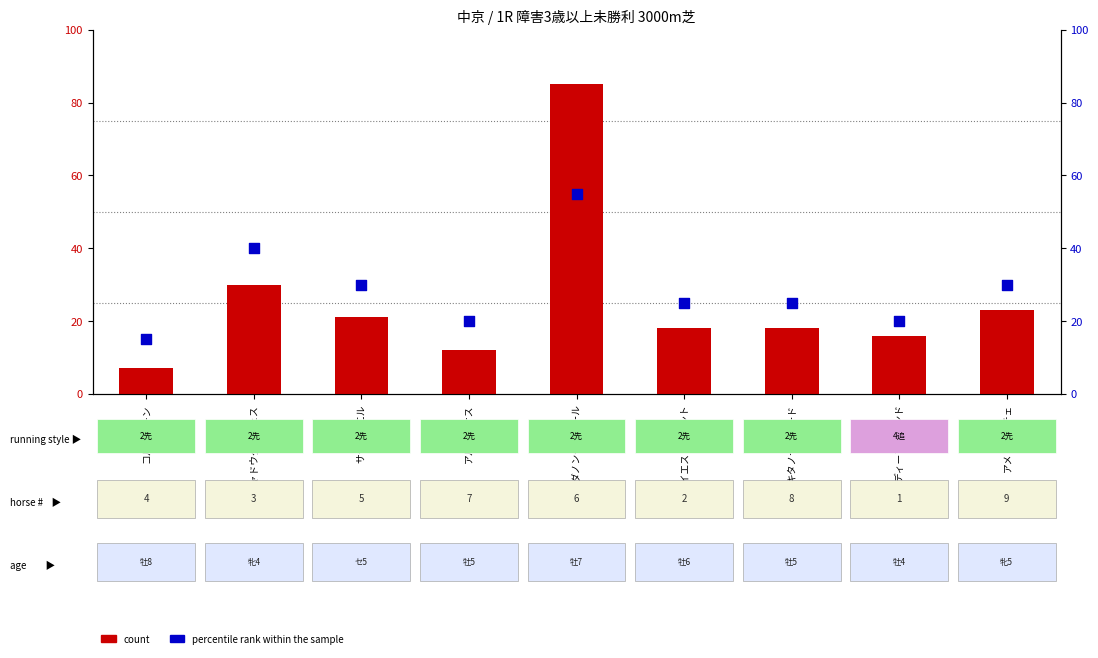

At how many categories does at least one series exceed 17?

8